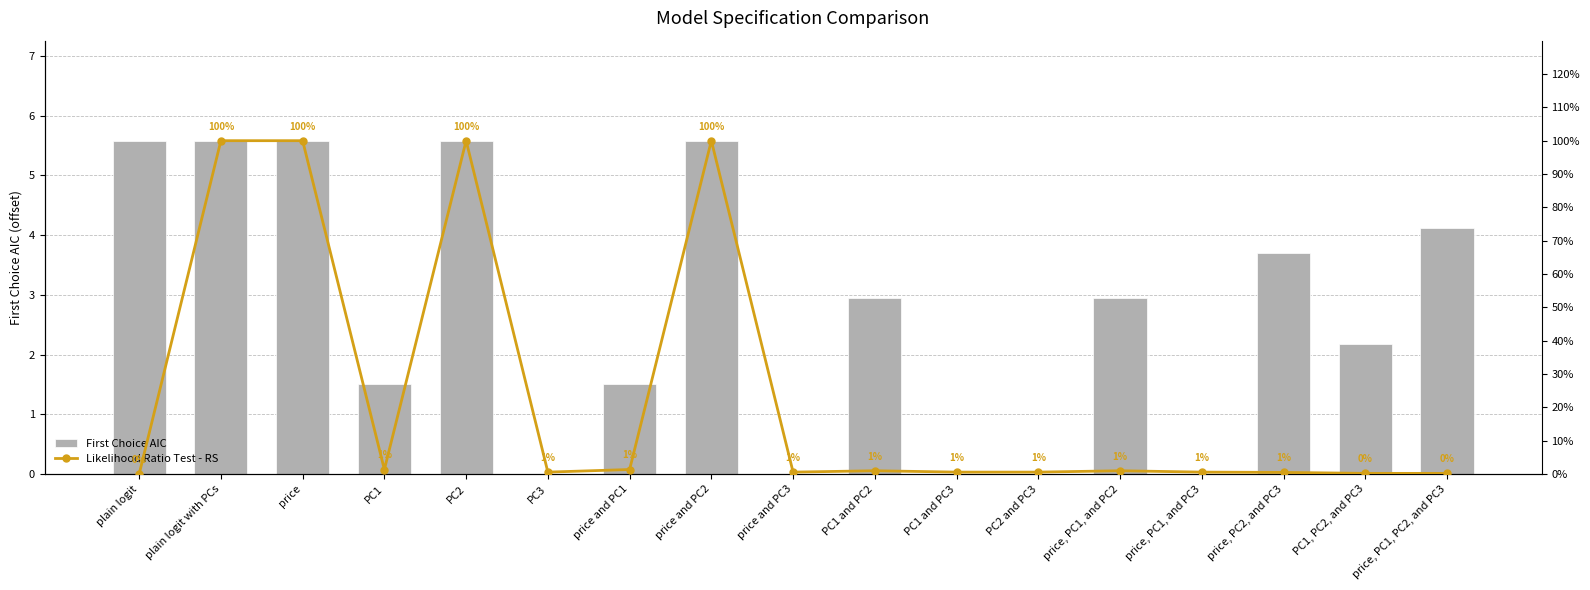

How many groups of bars are there?

17